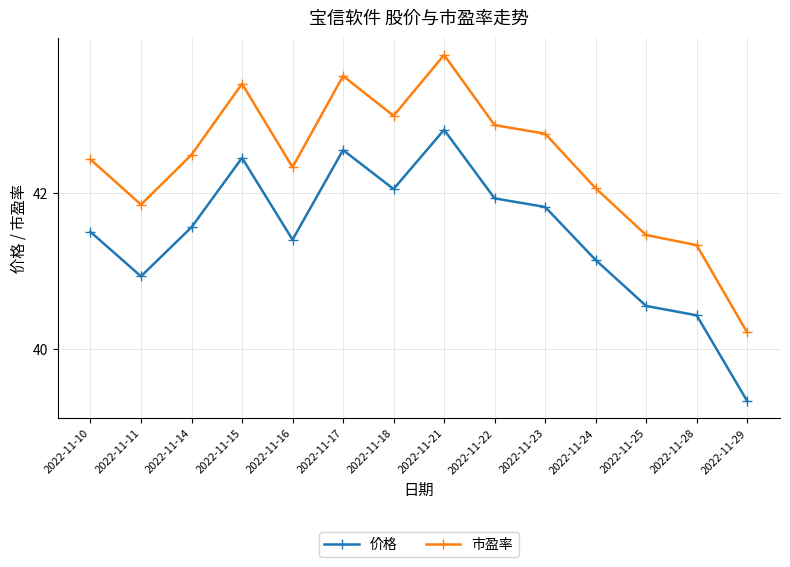

How many lines are shown in the chart?

2